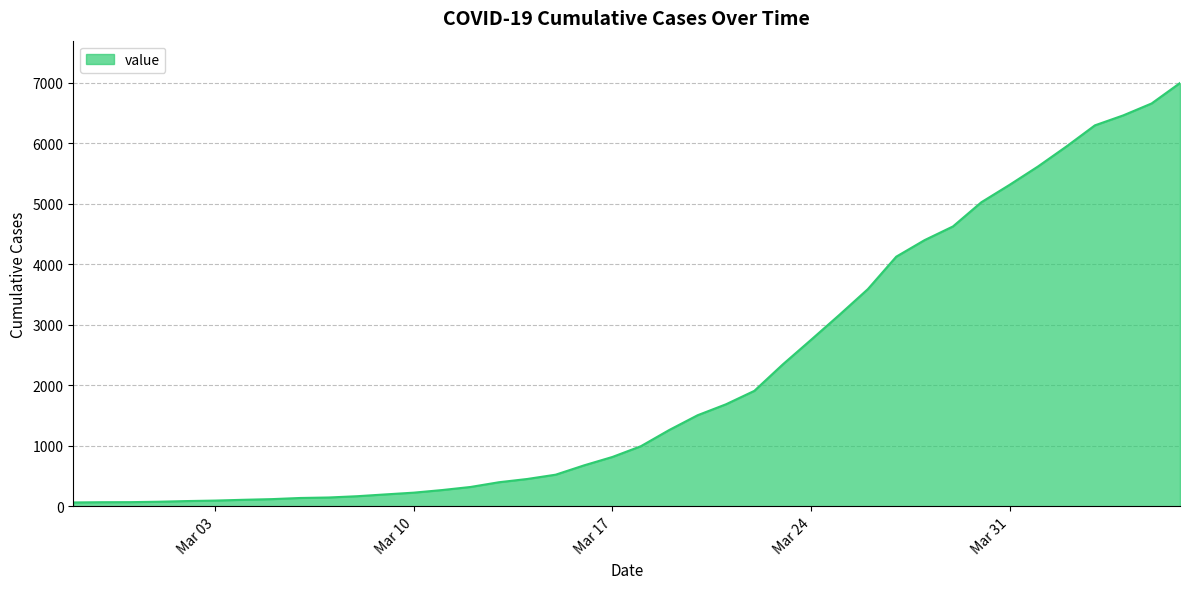

What is the maximum value shown in the chart?

6995